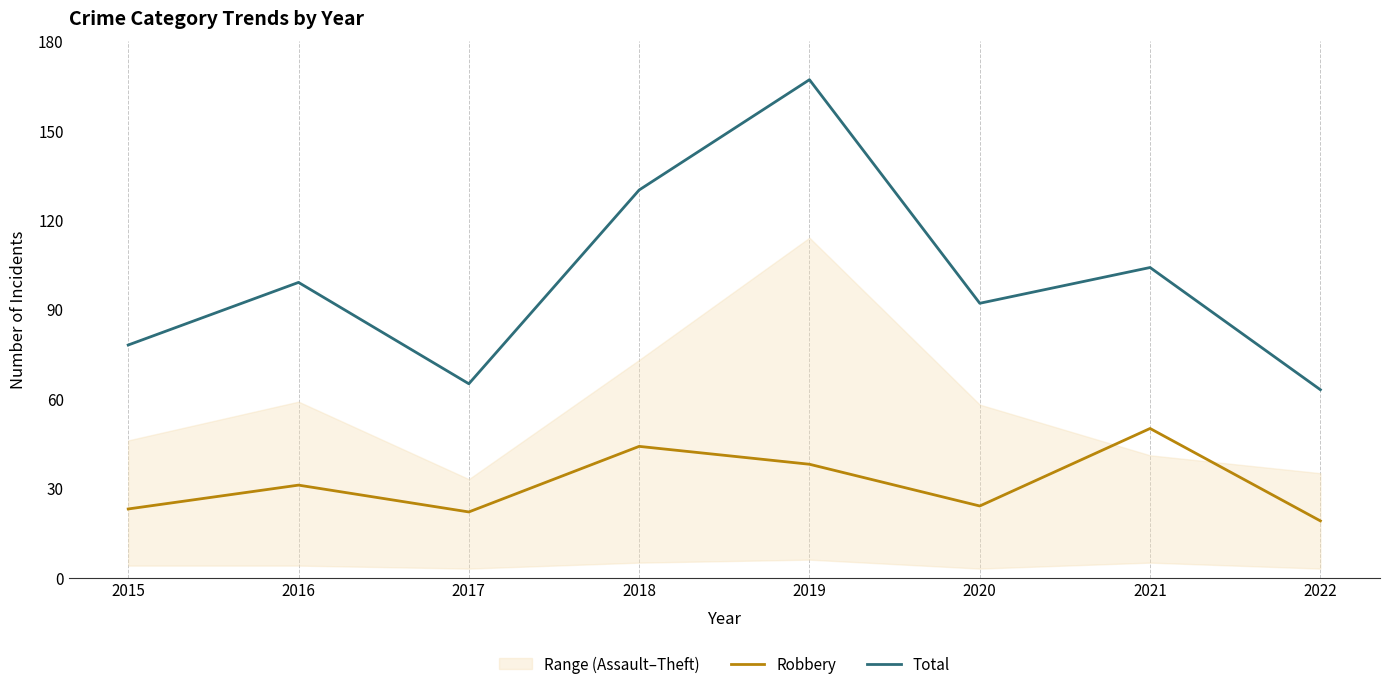

What is the difference between the maximum and minimum values in the Total series?

104